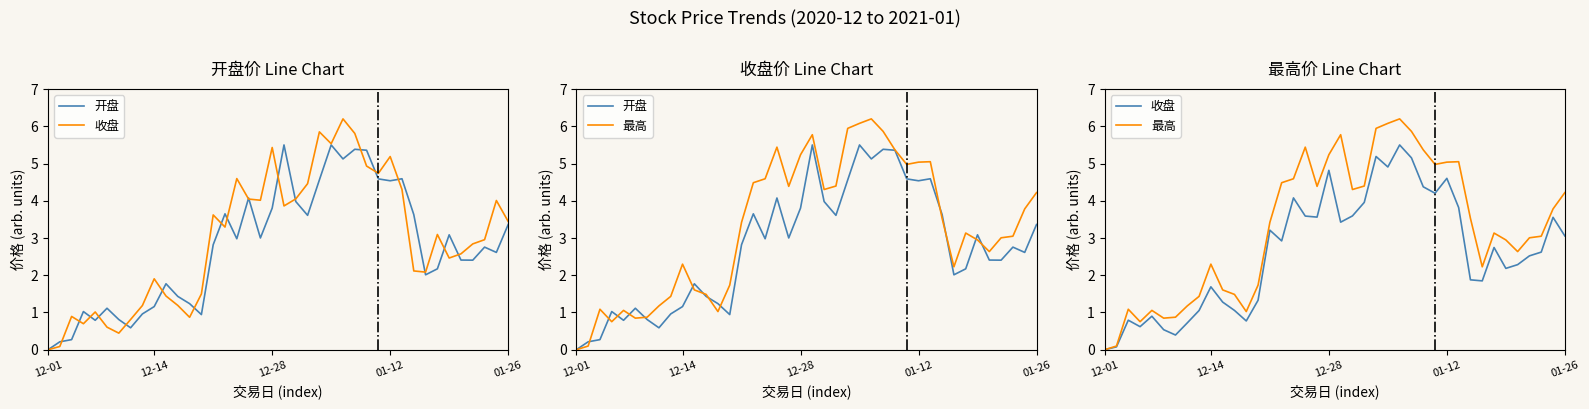

How many interior local peaks does the 最高 series have?

8